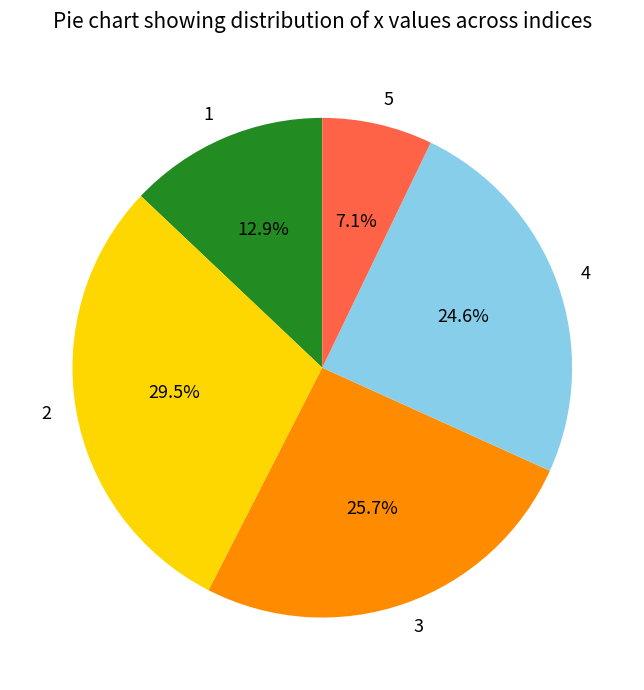

Does 5 represent more than half of the total?

No